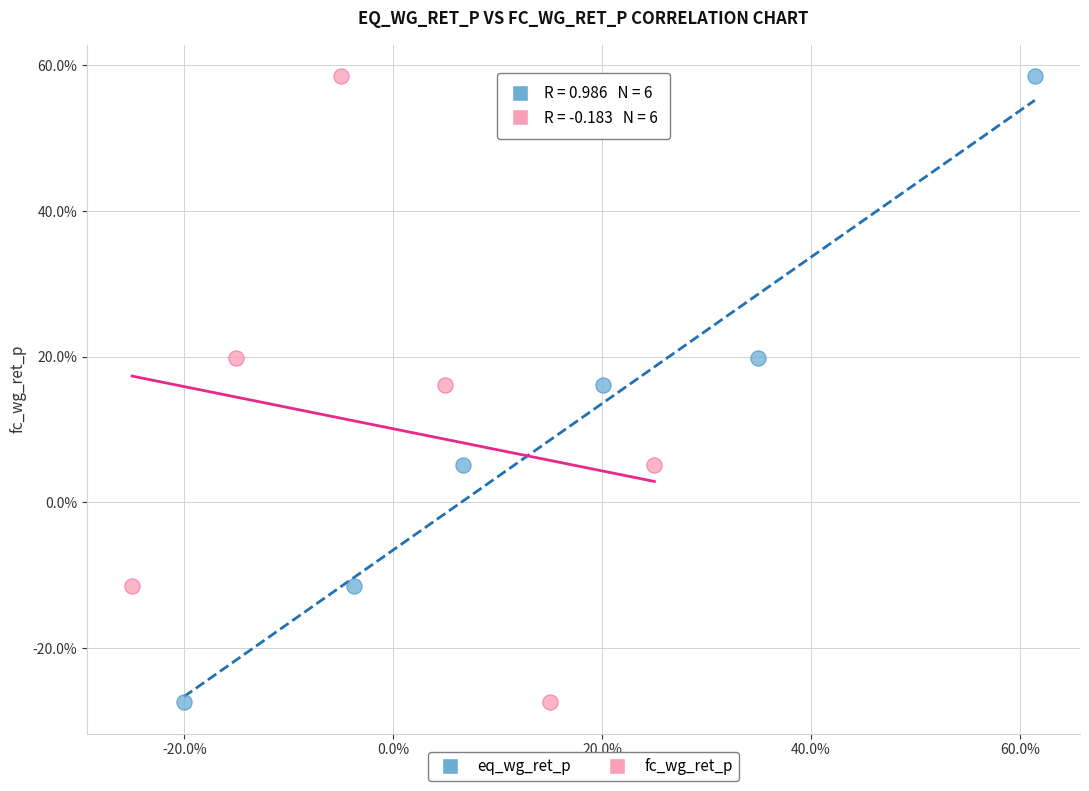

What are all the series names shown in the legend?

eq_wg_ret_p, fc_wg_ret_p